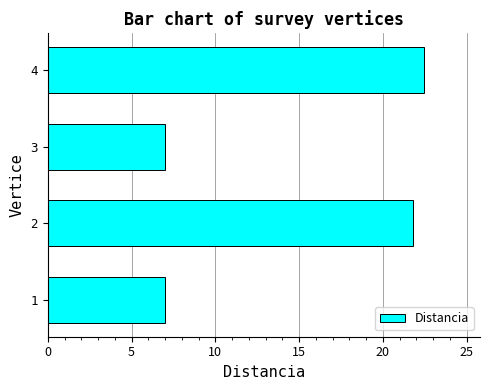

What is the average value?

14.6